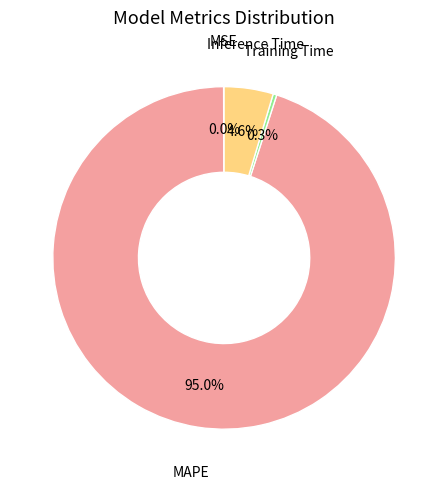

Between MAPE and Inference Time, which is larger?

MAPE